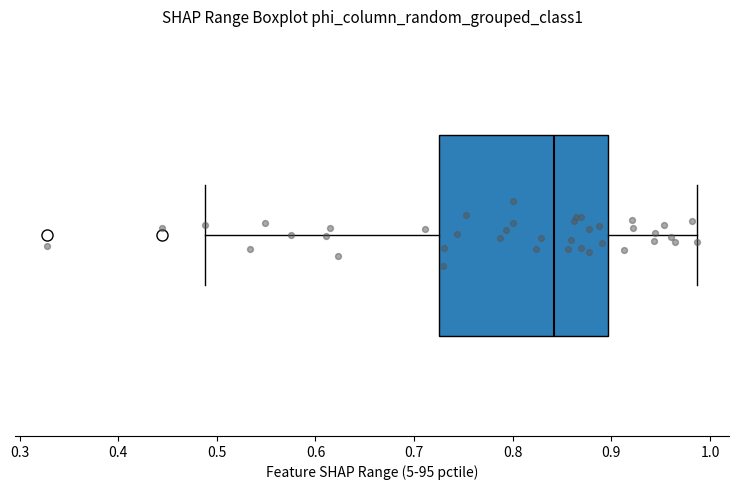

Read this box plot against the x-axis: the position of the median line, the range covered by the box, and the ends of both whiskers. The values are not printed on the chart, so give them approximately, as read against the axis.

median 0.84, box 0.72 to 0.90, whiskers 0.49 to 0.99